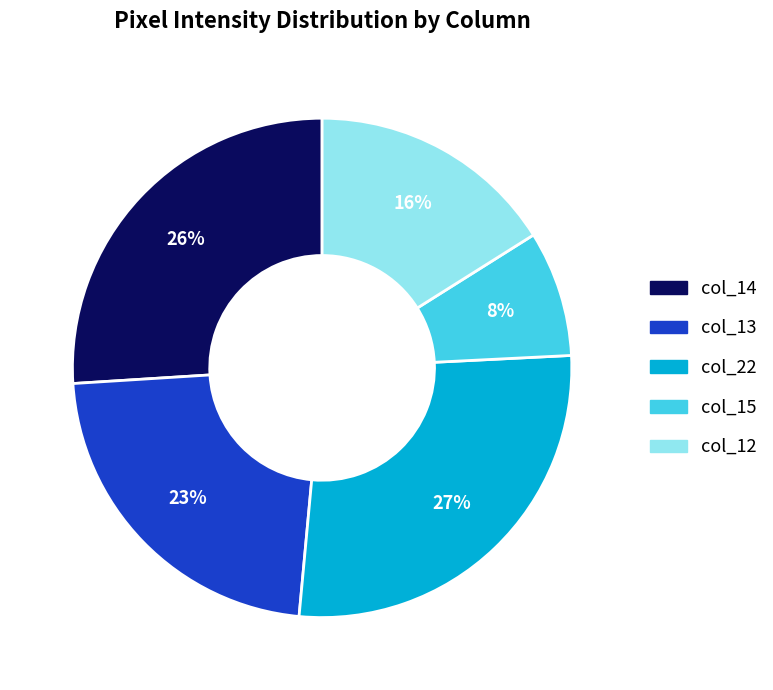

Does any single category account for the majority?

No